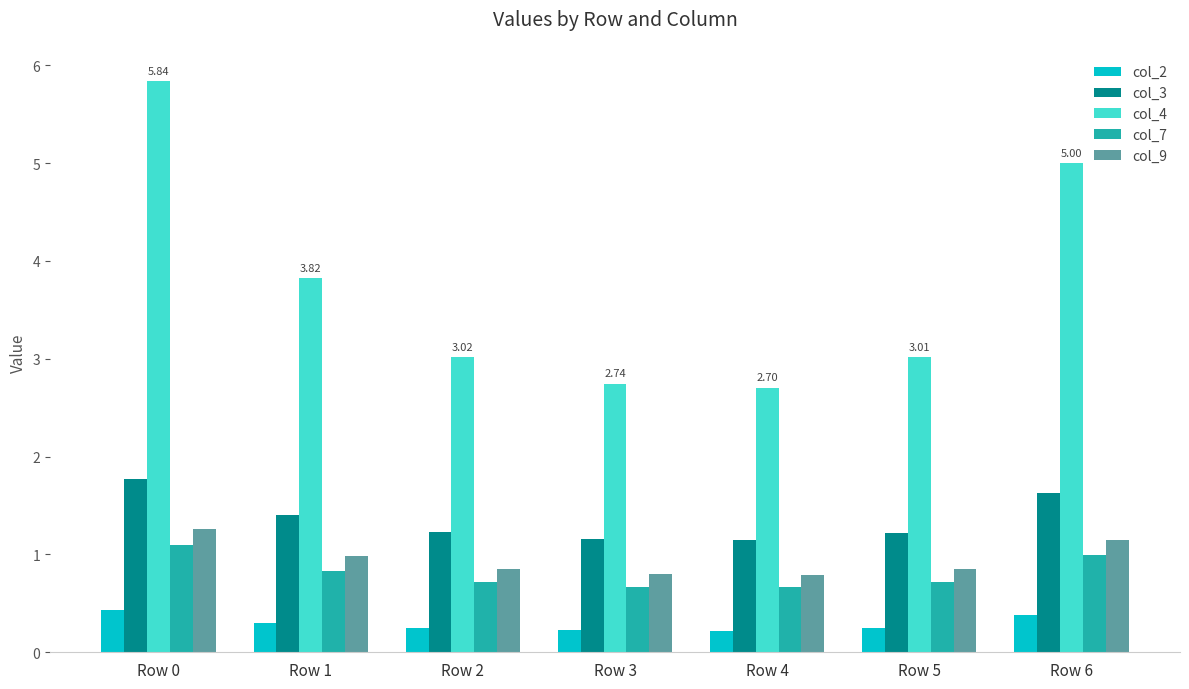

What is the difference between the highest and lowest values at Row 2?

2.8